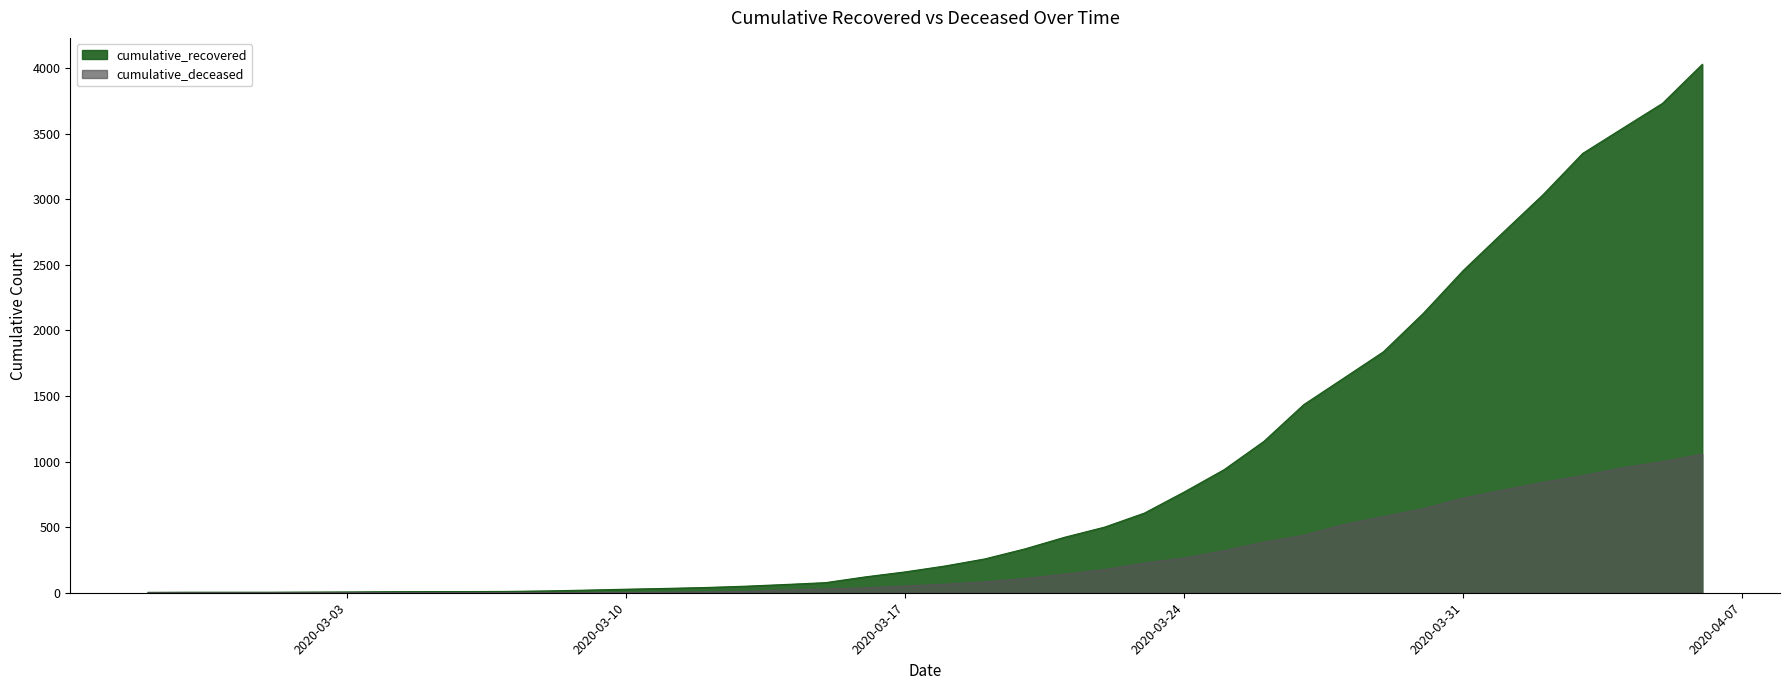

The value of cumulative_deceased at 2020-03-10 is 2. True or false?

True